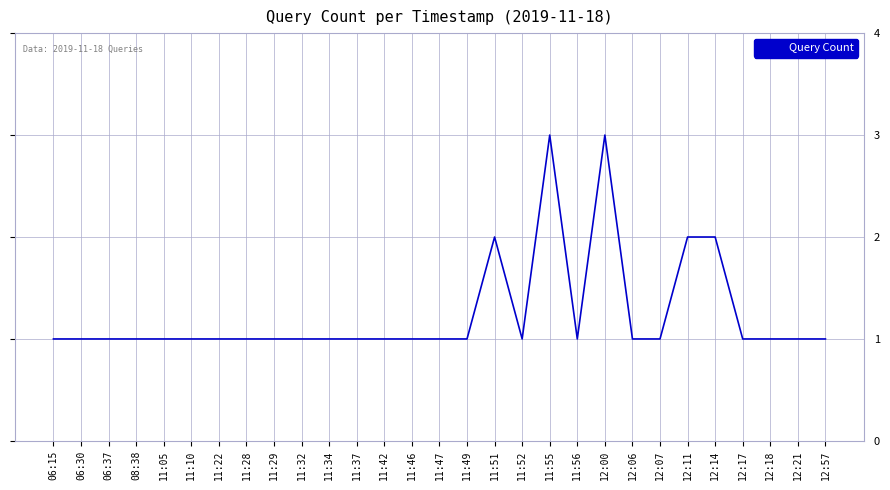

Approximately how many times larger is the value at 12:00 compared to 12:06?

3.0